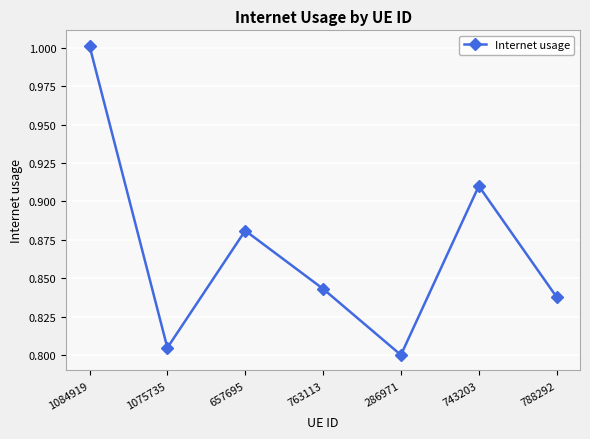

List the labels in order of value, smallest first.

286971, 1075735, 788292, 763113, 657695, 743203, 1084919